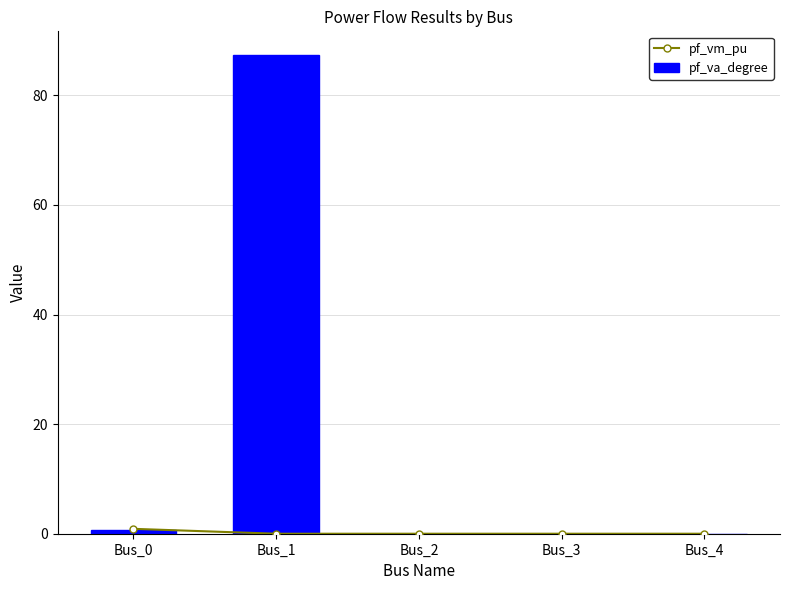

The pf_va_degree series shows 0.0 at Bus_4. True or false?

True